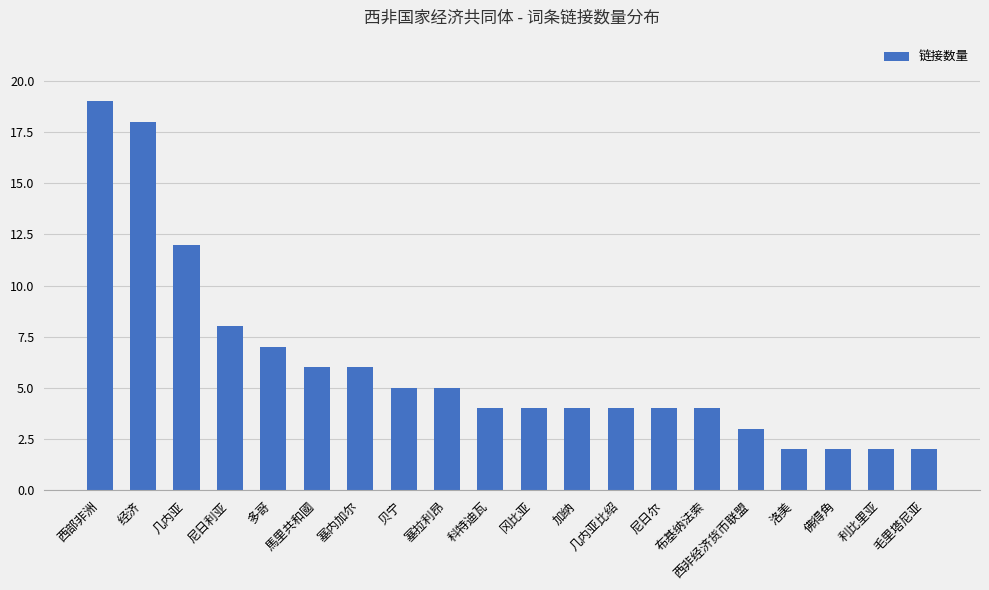

Are the bars grouped side by side (vs. stacked)?

No